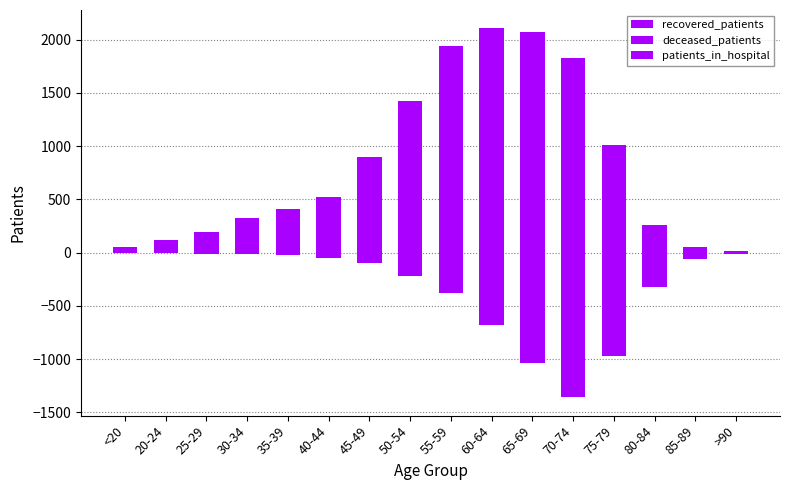

List the series in order of their overall mean, highest first.

recovered_patients, patients_in_hospital, deceased_patients